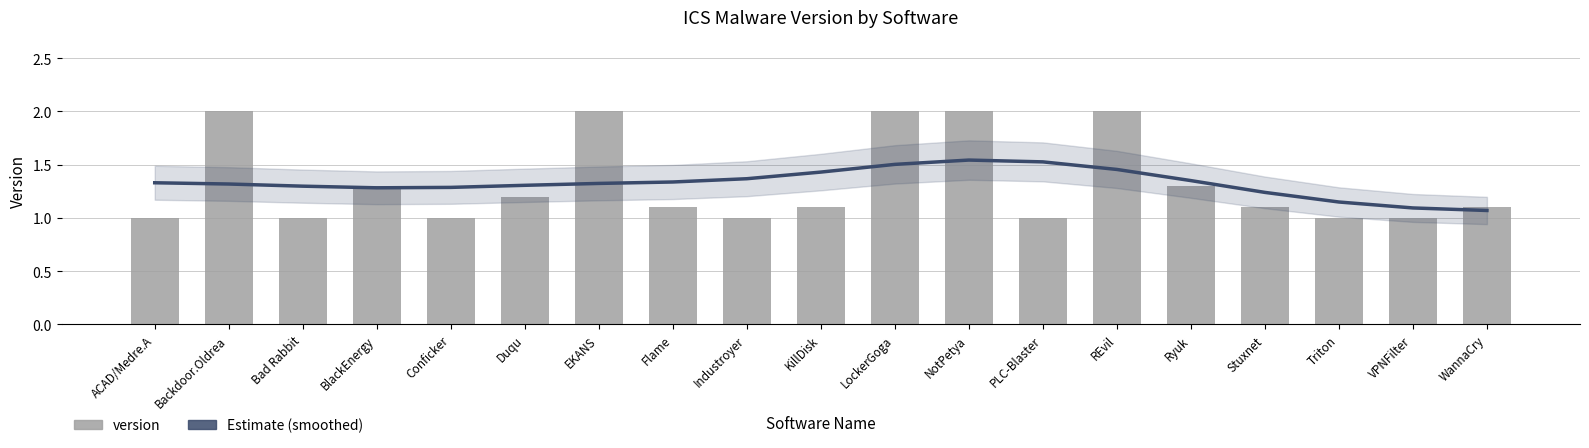

Rank the categories by Estimate (smoothed) value from lowest to highest.

WannaCry, VPNFilter, Triton, Stuxnet, BlackEnergy, Conficker, Bad Rabbit, Duqu, Backdoor.Oldrea, EKANS, ACAD/Medre.A, Flame, Ryuk, Industroyer, KillDisk, REvil, LockerGoga, PLC-Blaster, NotPetya